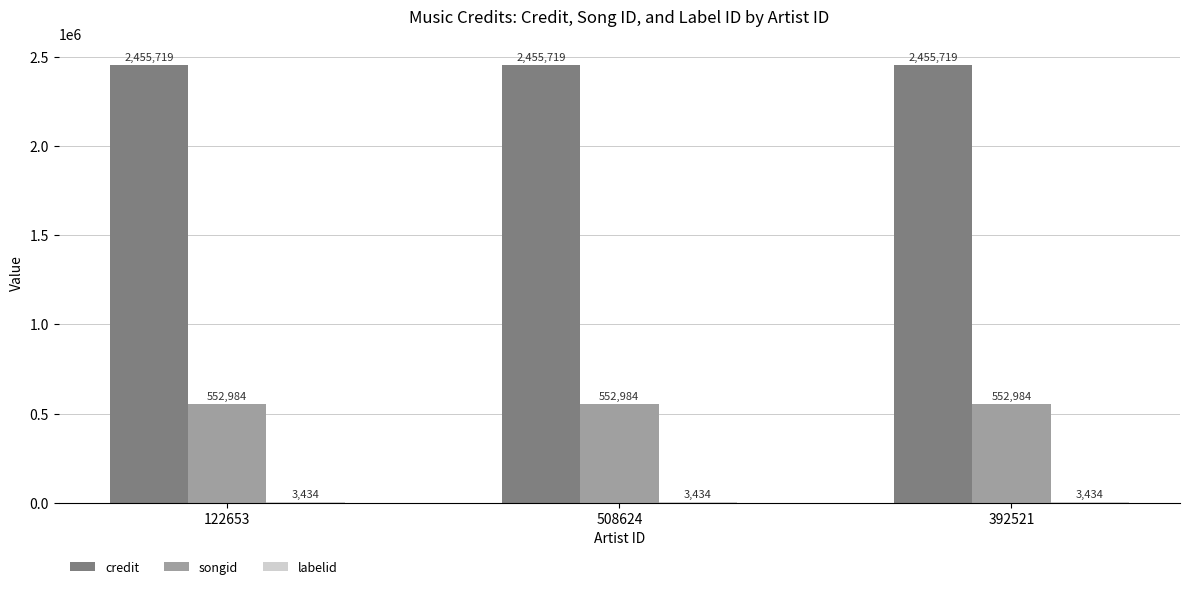

Is it true that credit equals 2455719 at 122653?

True